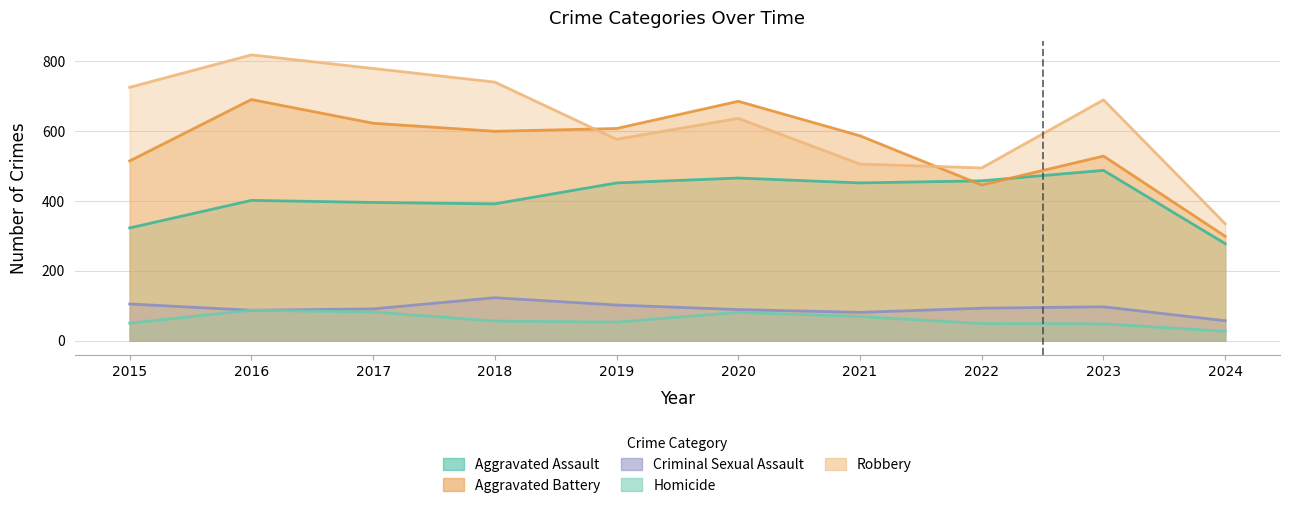

What is the spread (max minus min) of values at 2020?

605